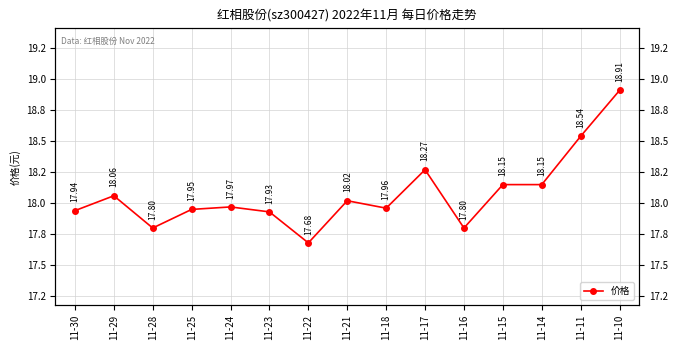

True or false: the data shows 11.0 at 11-29.

False